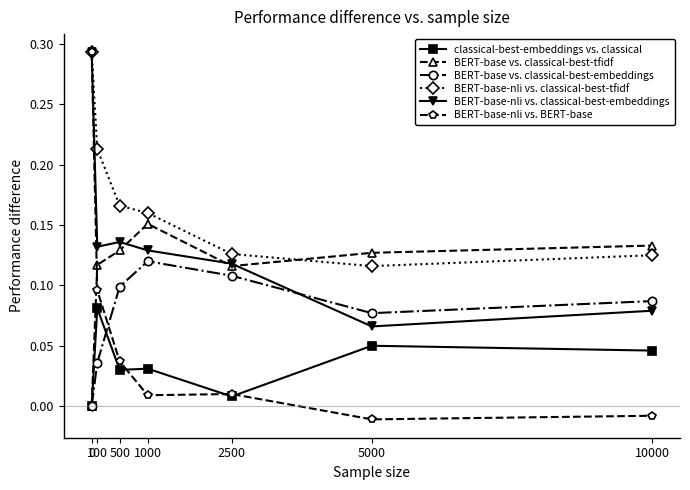

Which category has the lowest value in the BERT-base-nli vs. classical-best-embeddings series?

5000